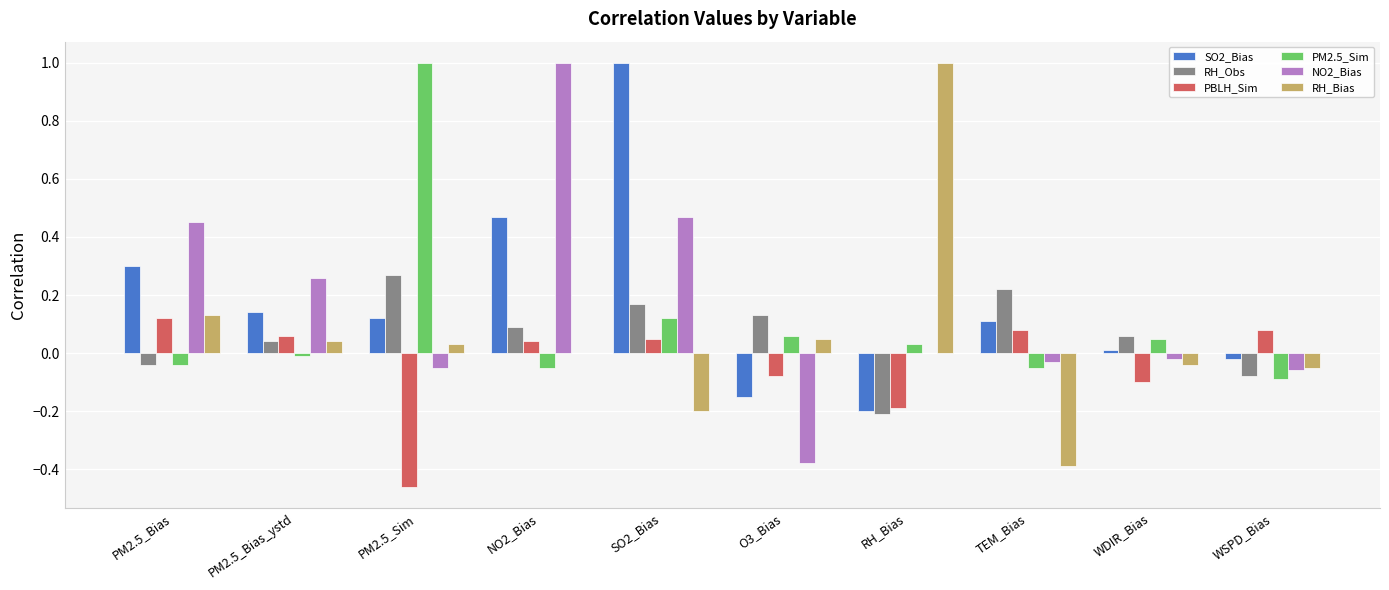

Where does the RH_Bias series first go above 0?

PM2.5_Bias